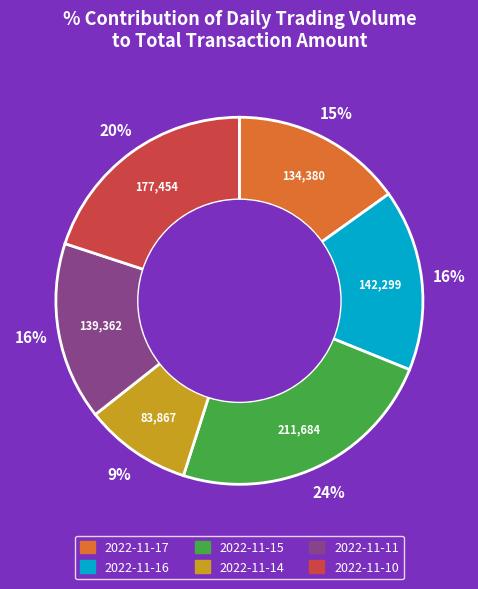

True or false: 2022-11-15 accounts for 16% of the total.

False